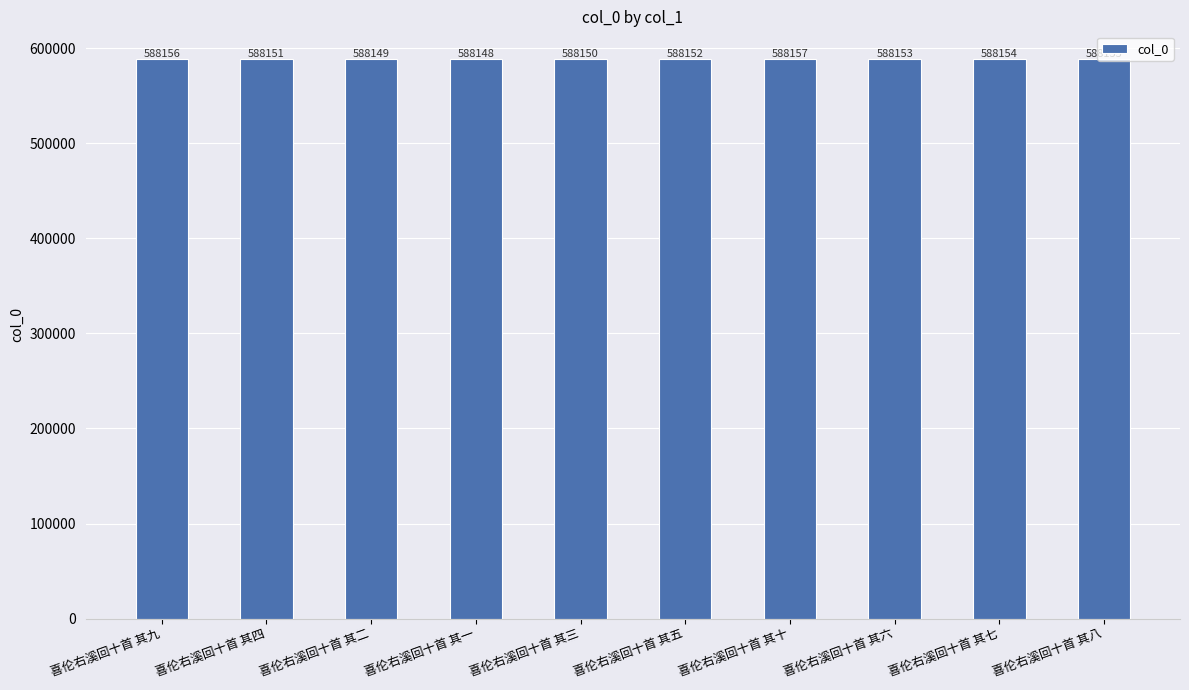

What is the difference between the values at 喜伦右溪回十首 其五 and 喜伦右溪回十首 其二?

3